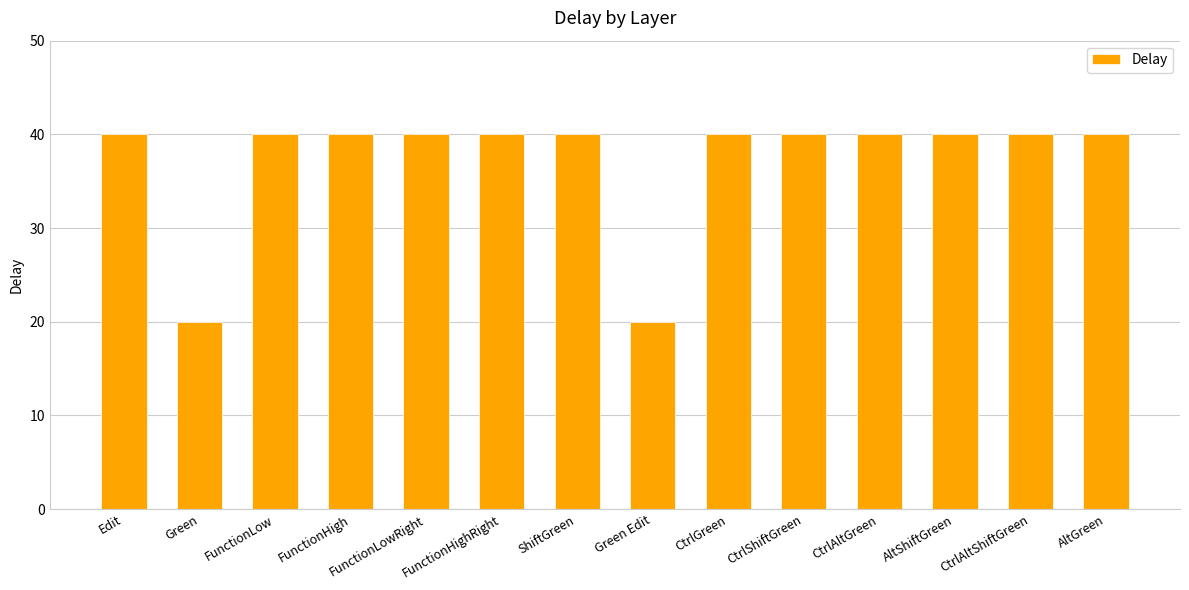

What is the greatest value displayed?

40